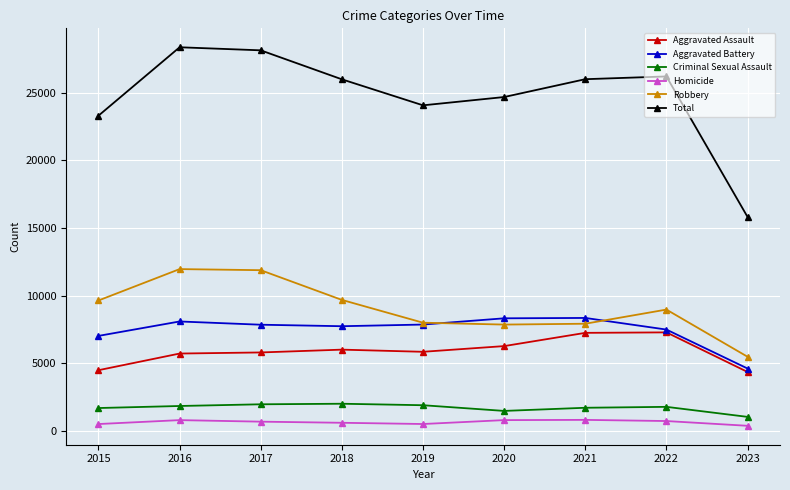

True or false: Robbery and Homicide intersect in this chart.

False